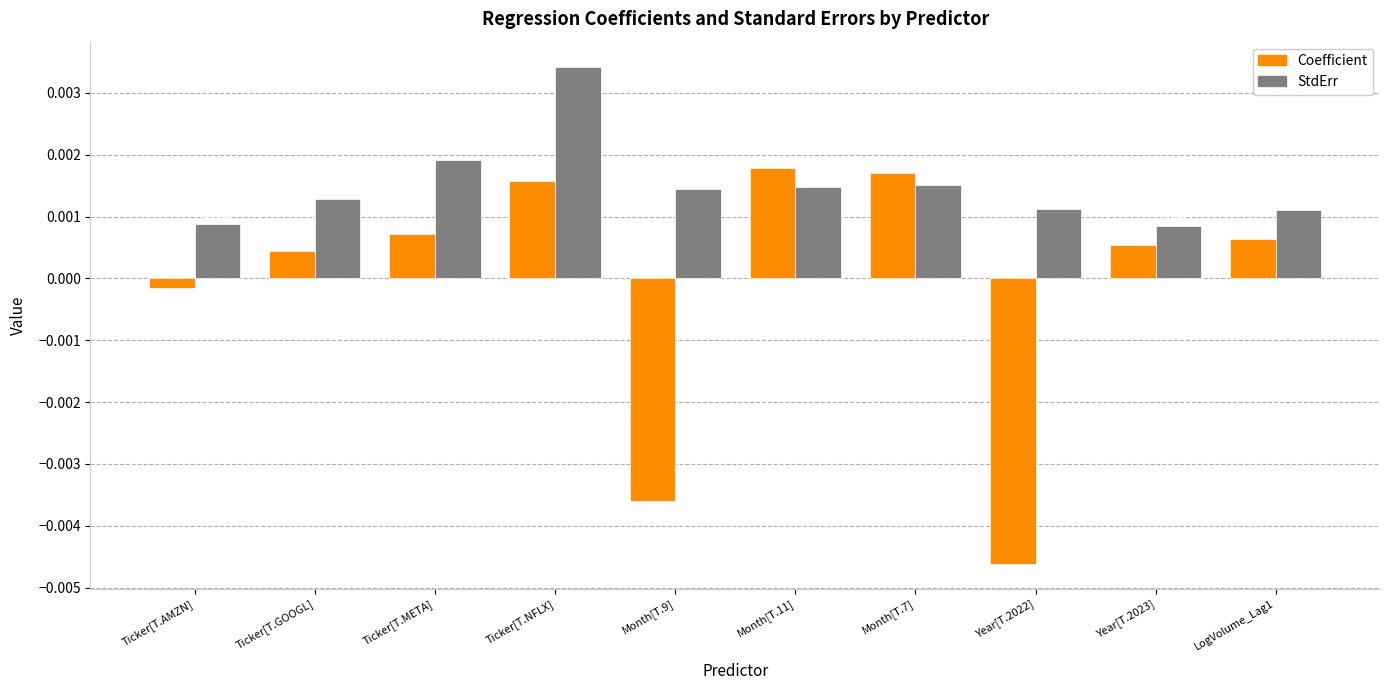

List the series in order of their peak value, highest first.

StdErr, Coefficient